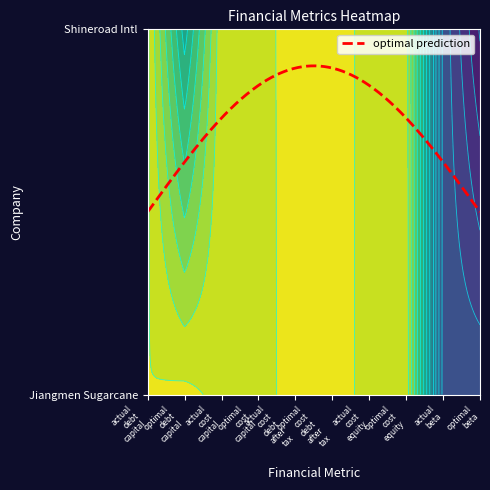

Reading left to right, transcribe all the data shown in this chart.

Jiangmen Sugarcane Chemical Factory: 0.0	0.0	0.0	0.0	0.0	0.0	0.1	0.1	0.5	0.5
Shineroad International Holdings: 0.0	0.3	0.0	0.0	0.0	0.0	0.1	0.1	0.5	0.7